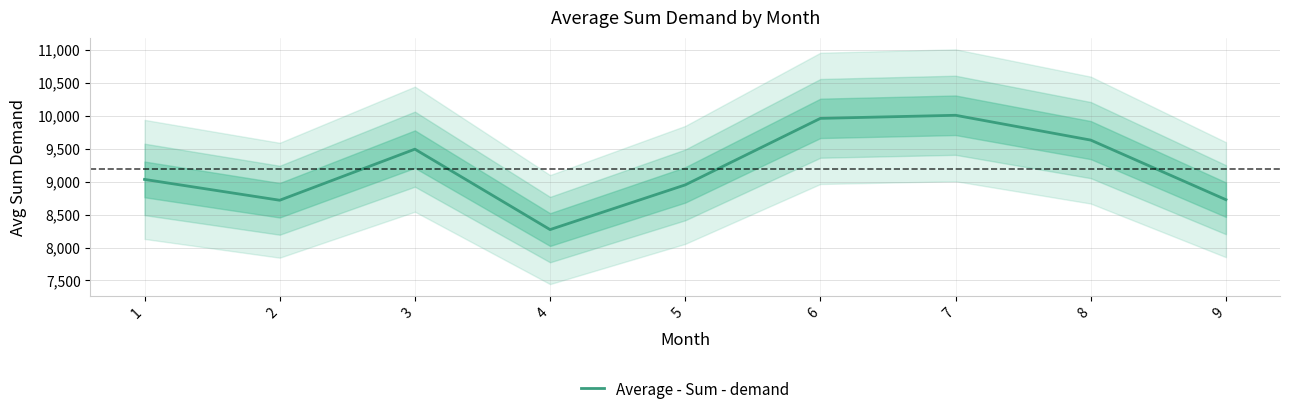

At which category does the chart reach its peak across all series?

7